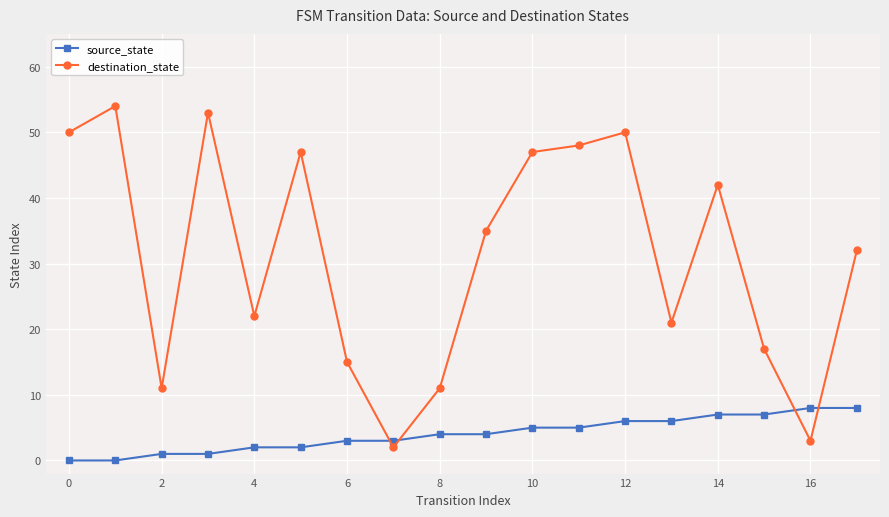

True or false: destination_state has more than 1 points higher than both neighbors.

True